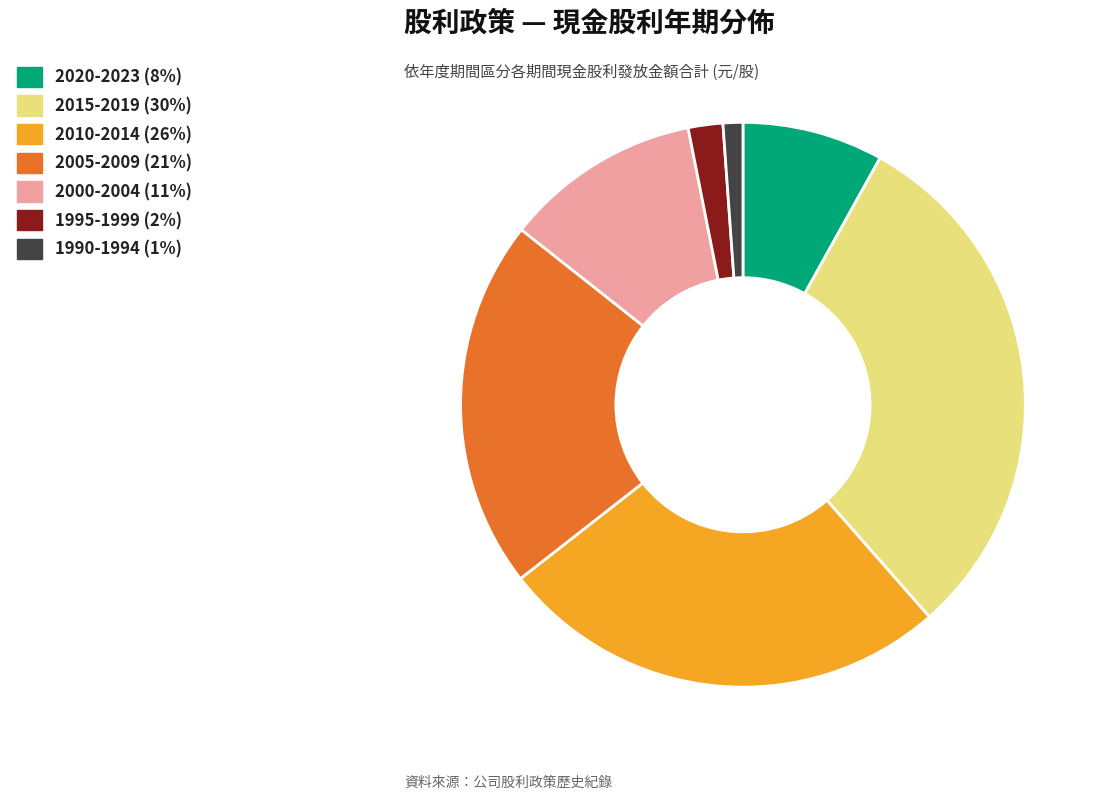

Is there any slice that represents more than half of the pie?

No